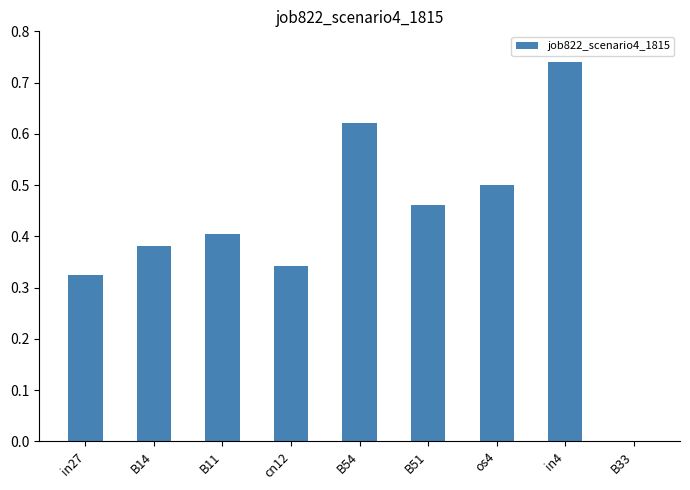

Which label corresponds to the largest value in the chart?

in4